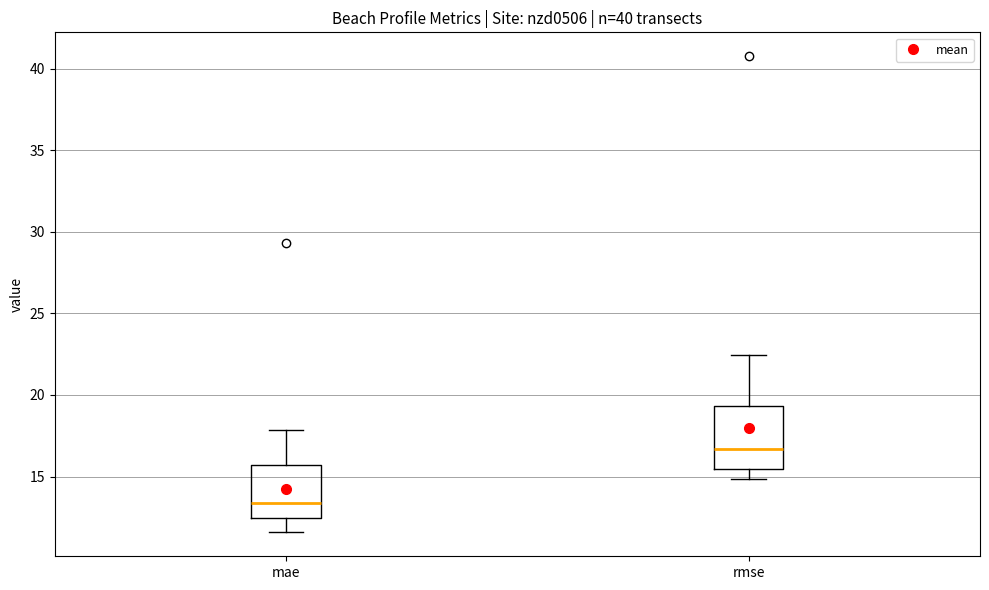

Where does the median line of the box for rmse sit on the y-axis? The values are not printed on the chart, so give them approximately, as read against the axis.

16.5